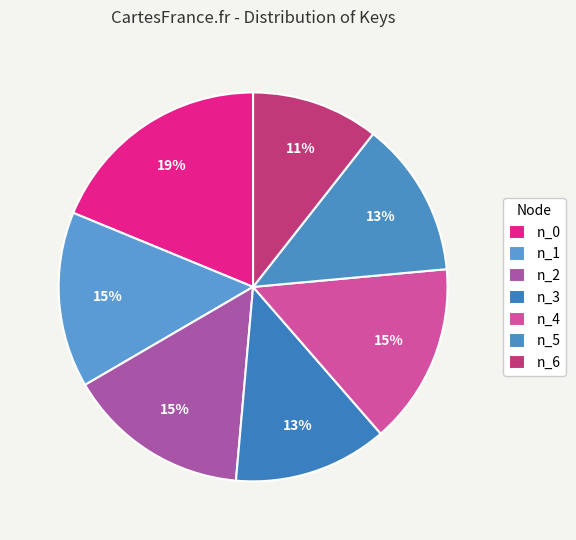

Count the number of slices in the pie.

7